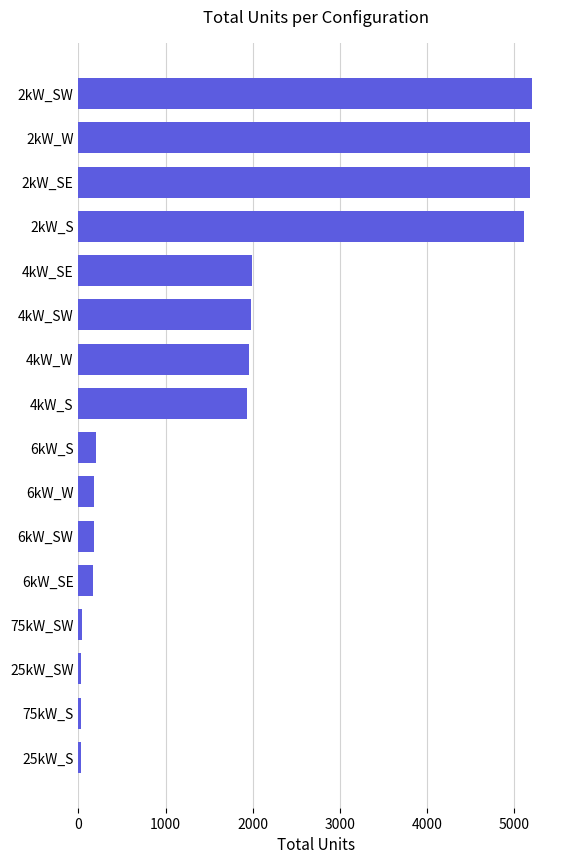

What is the greatest value displayed?

5200